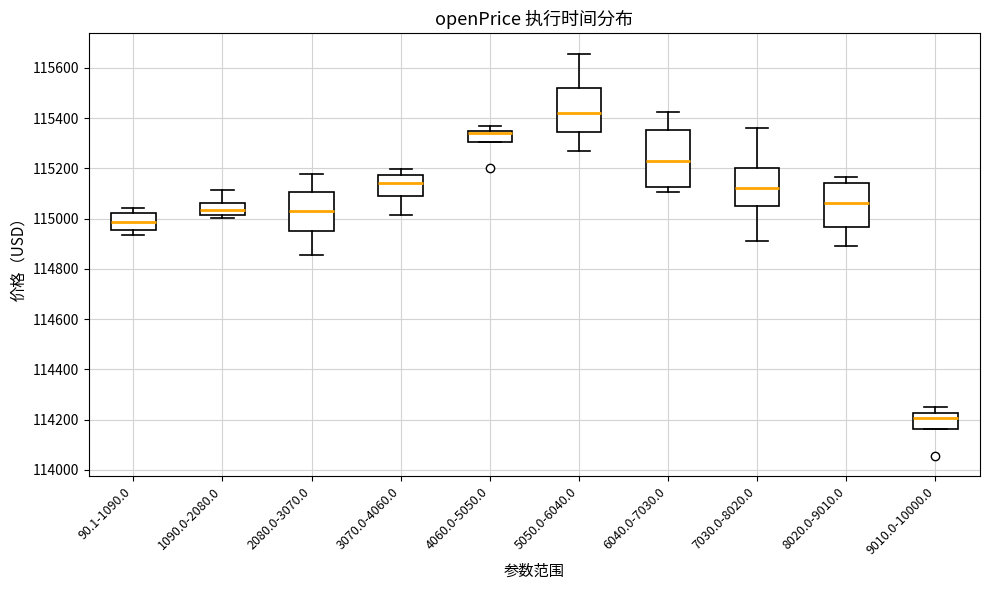

Reading left to right, transcribe this box plot: for each box, give where its median line is, the range the box spans, and where its two whiskers end, as read against the y-axis. The values are not printed on the chart, so give them approximately, as read against the axis.

90.1-1090.0: median 114980, box 114960 to 115020, whiskers 114940 to 115040
1090.0-2080.0: median 115040, box 115020 to 115060, whiskers 115000 to 115120
2080.0-3070.0: median 115040, box 114960 to 115100, whiskers 114860 to 115180
3070.0-4060.0: median 115140, box 115100 to 115180, whiskers 115020 to 115200
4060.0-5050.0: median 115340 (just below the box's upper edge), box 115300 to 115340, whiskers 115300 to 115360
5050.0-6040.0: median 115420, box 115340 to 115520, whiskers 115260 to 115660
6040.0-7030.0: median 115240, box 115120 to 115360, whiskers 115100 to 115420
7030.0-8020.0: median 115120, box 115040 to 115200, whiskers 114920 to 115360
8020.0-9010.0: median 115060, box 114960 to 115140, whiskers 114900 to 115160
9010.0-10000.0: median 114200, box 114160 to 114220, whiskers 114160 to 114240